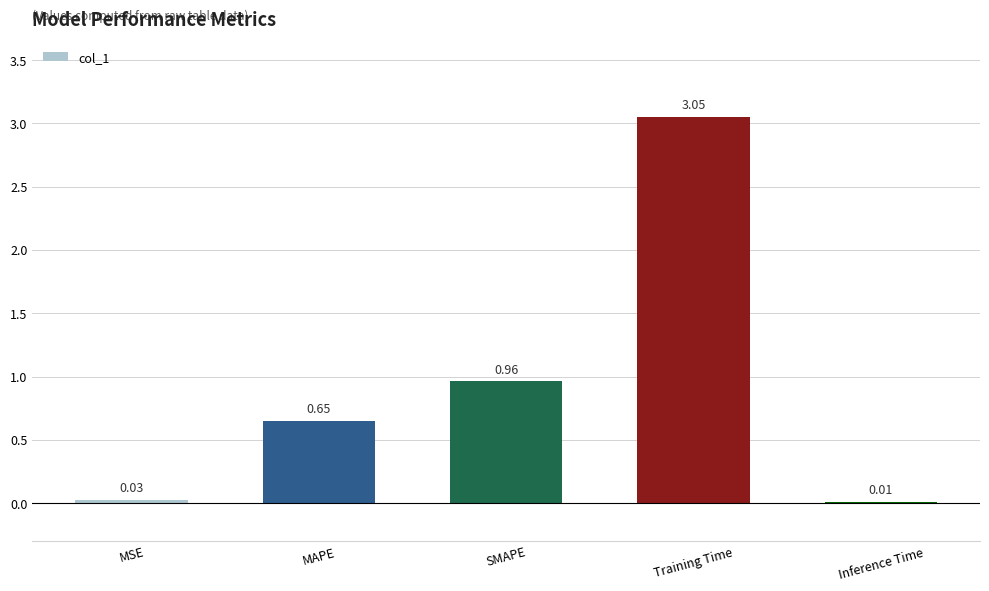

What is the change in value from MAPE to Inference Time?

-0.6